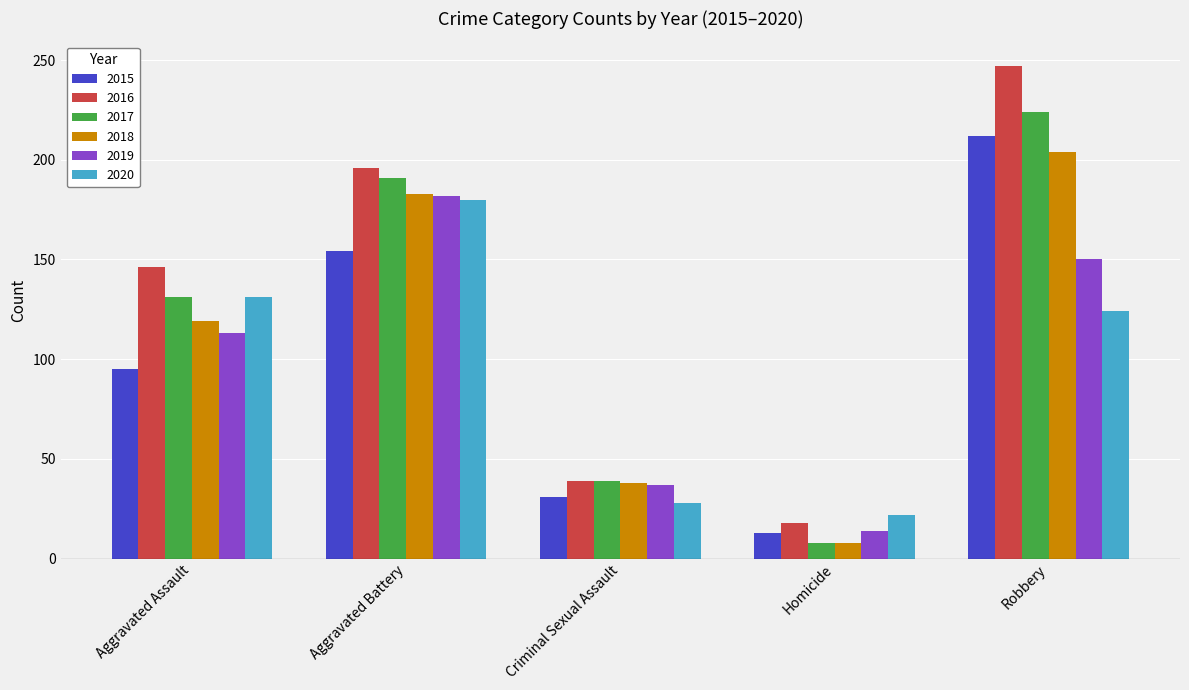

How many bars are there in total?

30